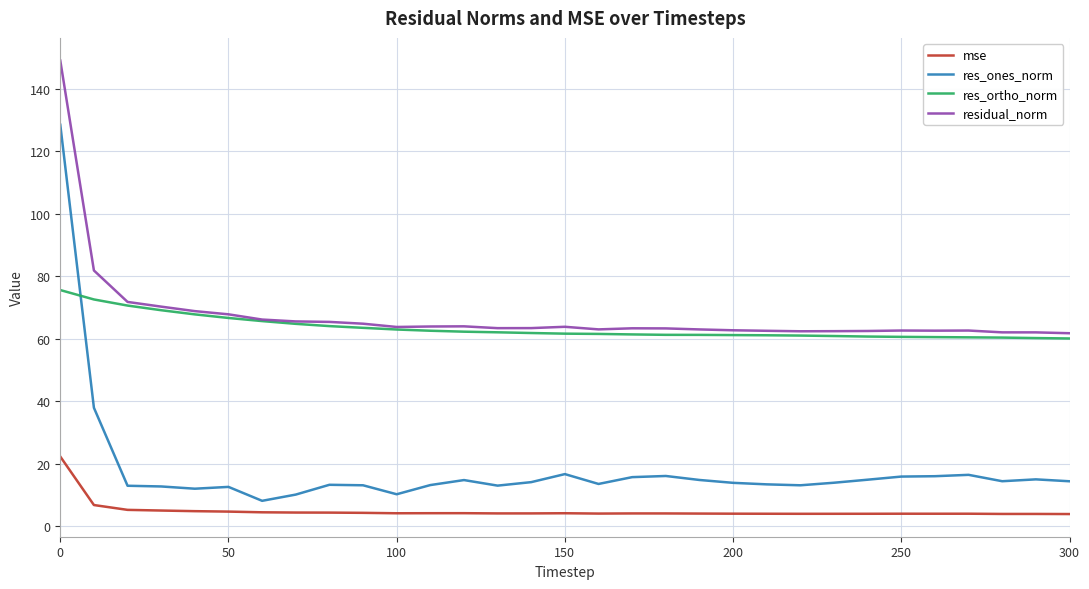

True or false: res_ones_norm and residual_norm cross at least once.

False